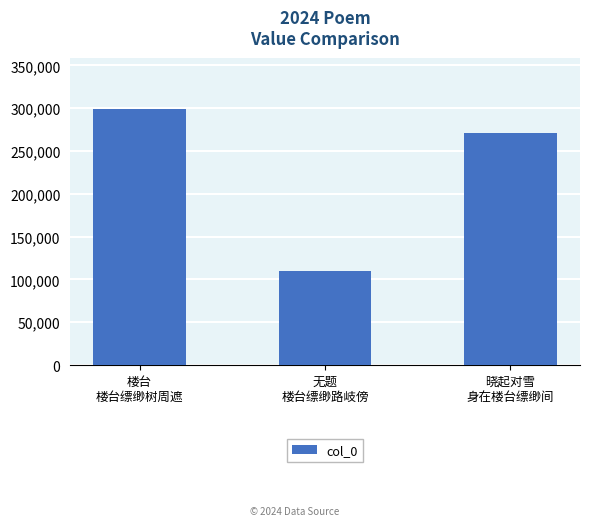

Which label corresponds to the smallest value in the chart?

无题
楼台缥缈路岐傍